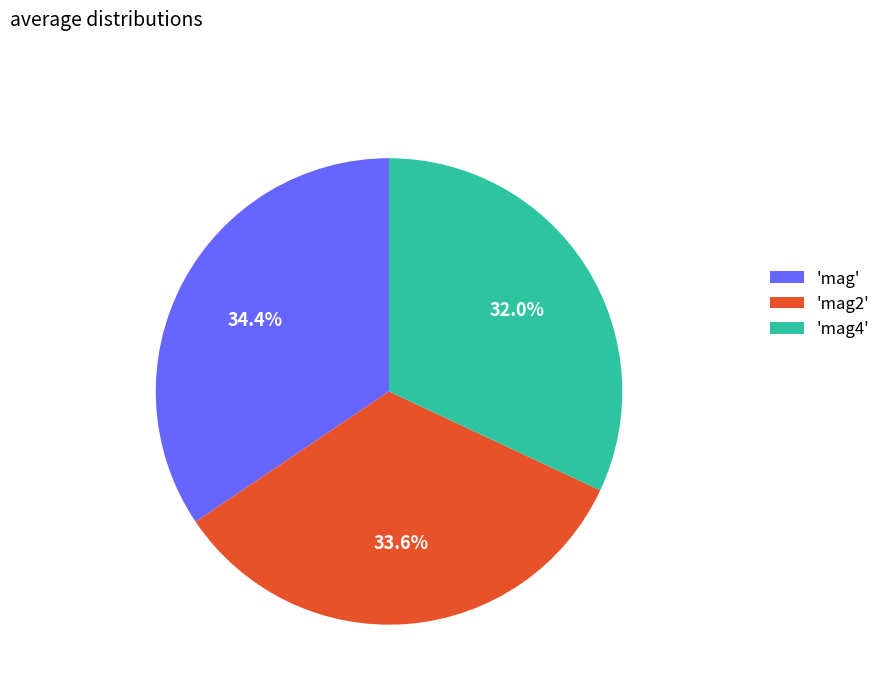

Is there any slice that represents more than half of the pie?

No